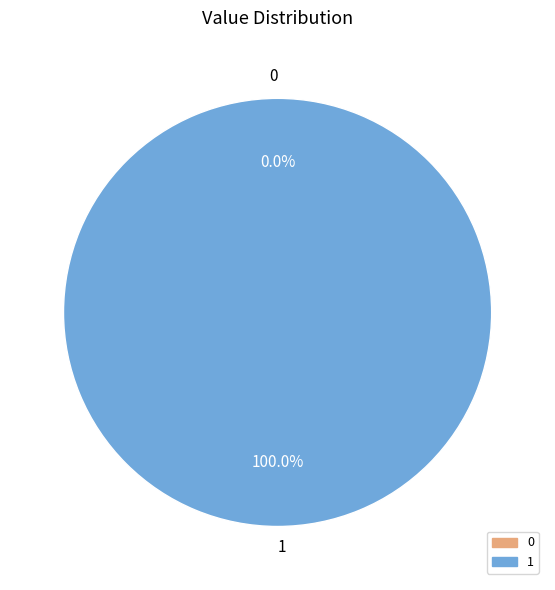

Count the number of slices in the pie.

2